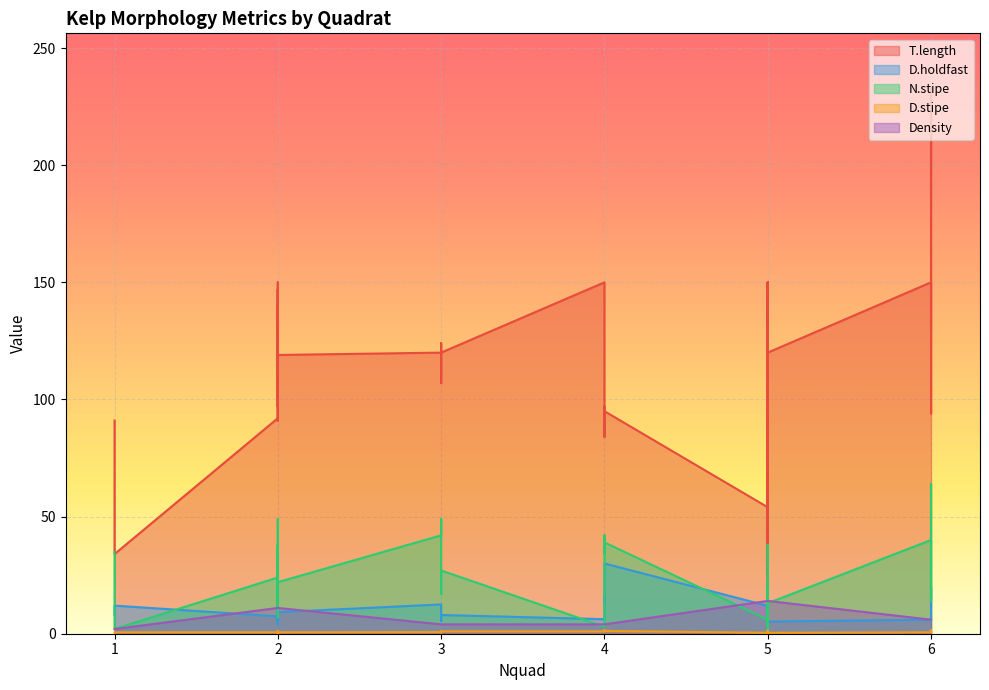

True or false: Density and T.length intersect in this chart.

False